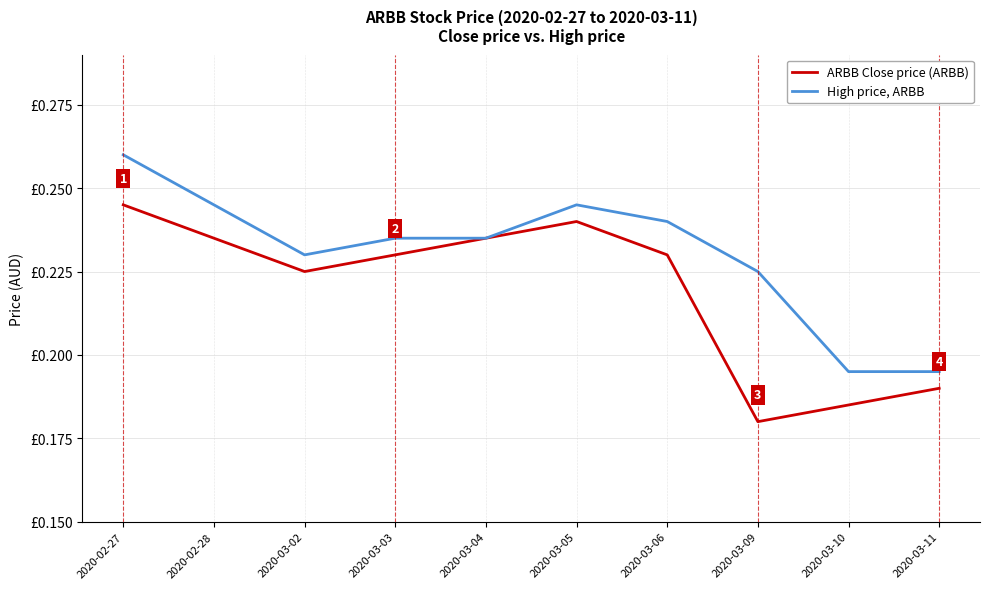

Is it true that ARBB Close price equals 0.2 at 2020-03-04?

True